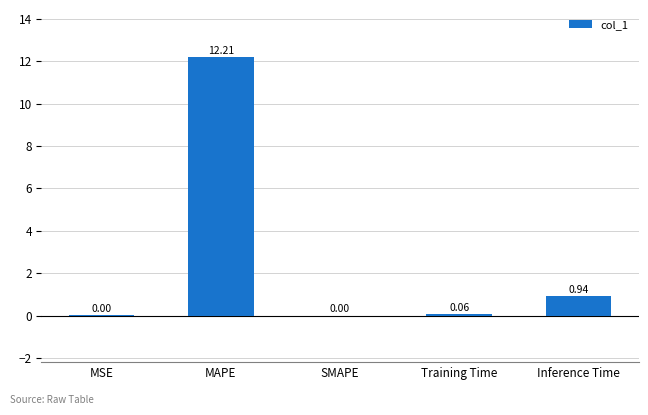

What is the sum of the values at MAPE and SMAPE?

12.2